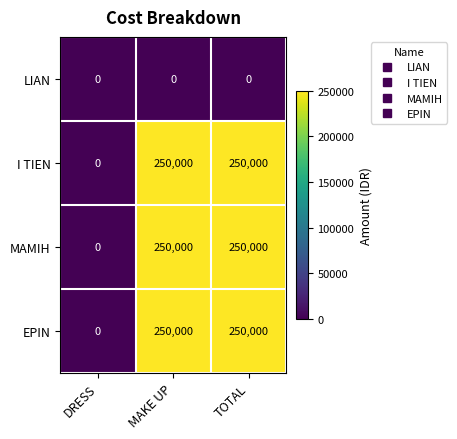

How many positive values does the MAMIH series have?

2